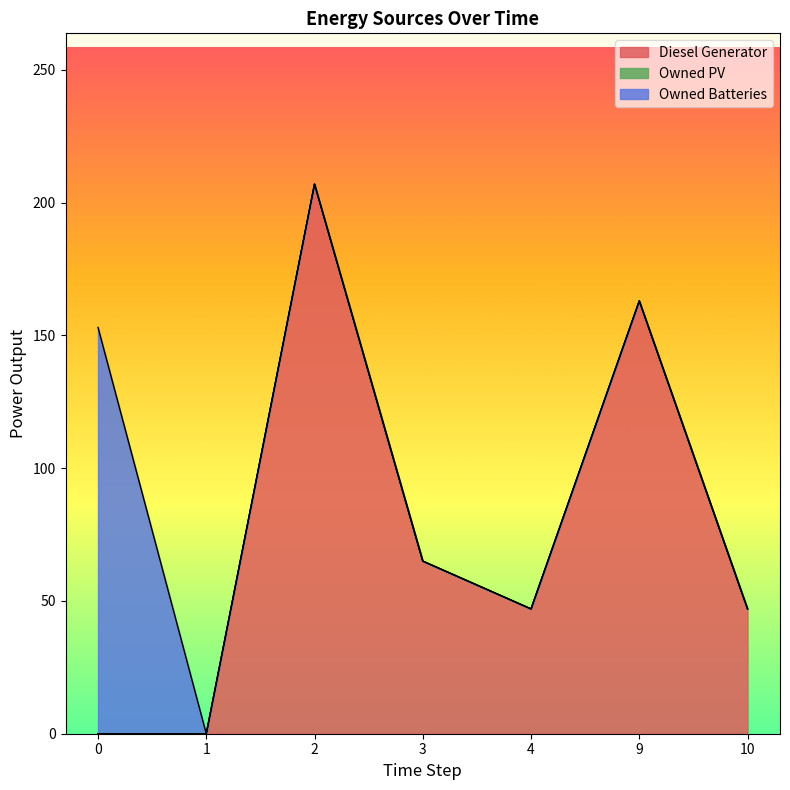

List the series in order of their overall mean, highest first.

Diesel Generator, Owned Batteries, Owned PV